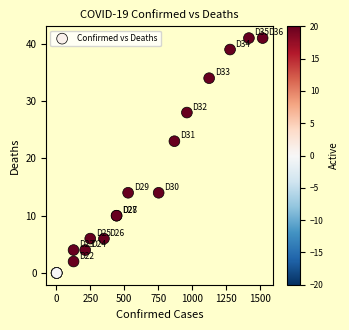

What Y value in the scatter plot is closest to 20?

23